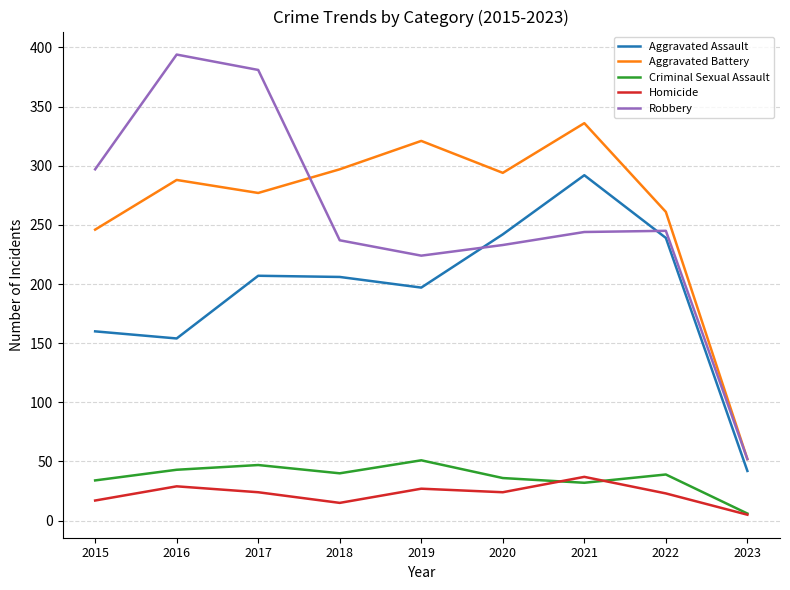

Is it true that Aggravated Assault equals 207 at 2017?

True